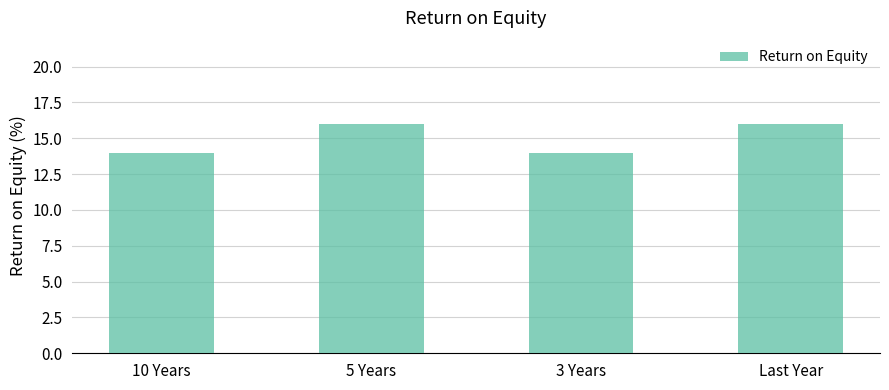

What is the smallest value displayed?

14